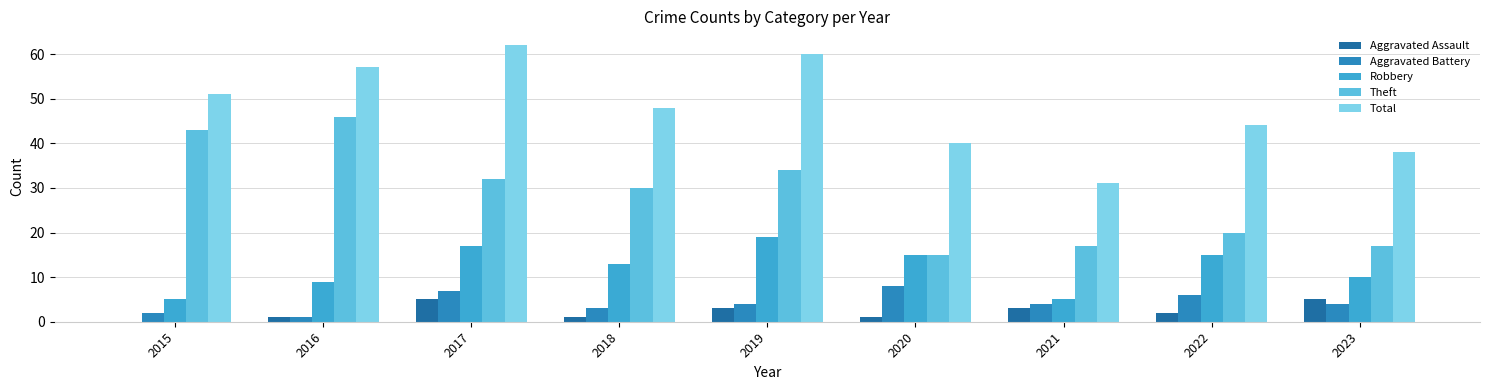

How many groups of bars are there?

9